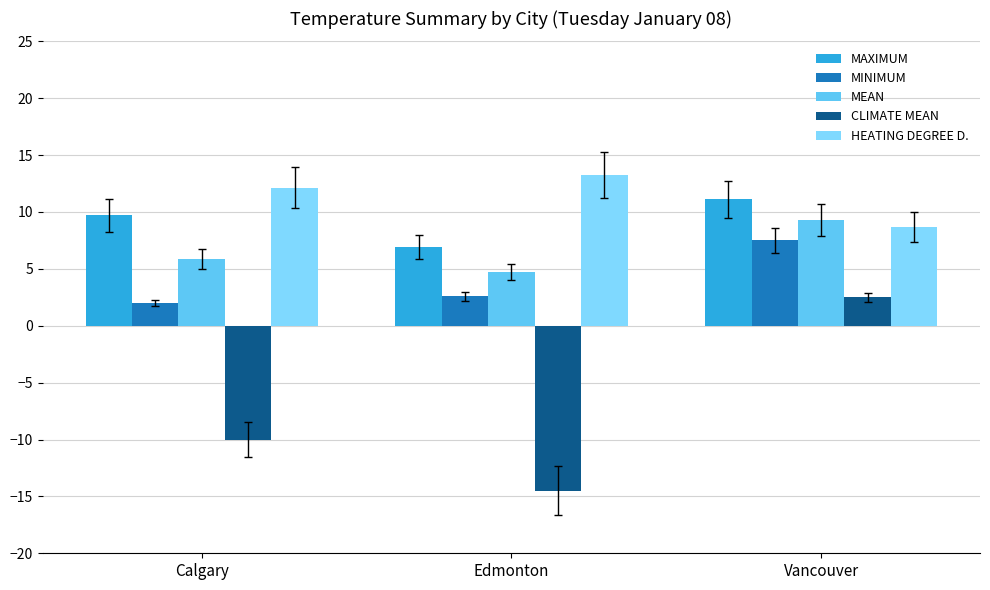

How many values in the MAXIMUM series are below 9?

1